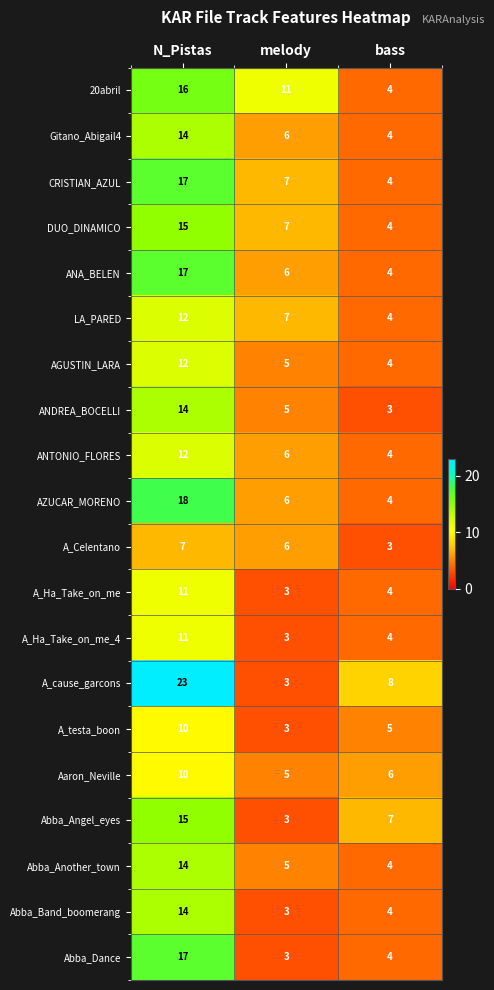

True or false: AGUSTIN_LARA has a value of 5 at melody.

True